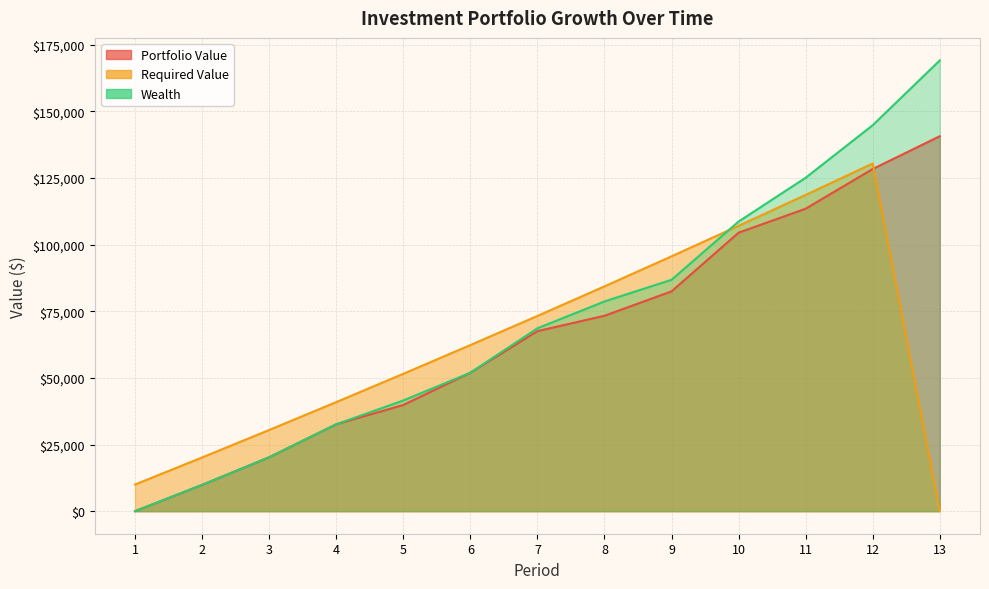

Reading left to right, extract all data points from this chart.

Portfolio Value: 1=0.0	2=9854.2	3=20221.6	4=32599.3	5=39834.9	6=51940.0	7=67534.1	8=73298.6	9=82450.7	10=104465.9	11=113456.5	12=128348.9	13=140643.2
Required Value: 1=10000.0	2=20150.0	3=30452.2	4=40909.0	5=51522.7	6=62295.5	7=73229.9	8=84328.4	9=95593.3	10=107027.2	11=118632.6	12=130412.1	13=0.0
Wealth: 1=0.0	2=9854.2	3=20221.6	4=32599.3	5=41525.1	6=51942.4	7=68600.3	8=78669.0	9=86791.4	10=108636.2	11=125065.4	12=144781.7	13=169074.5